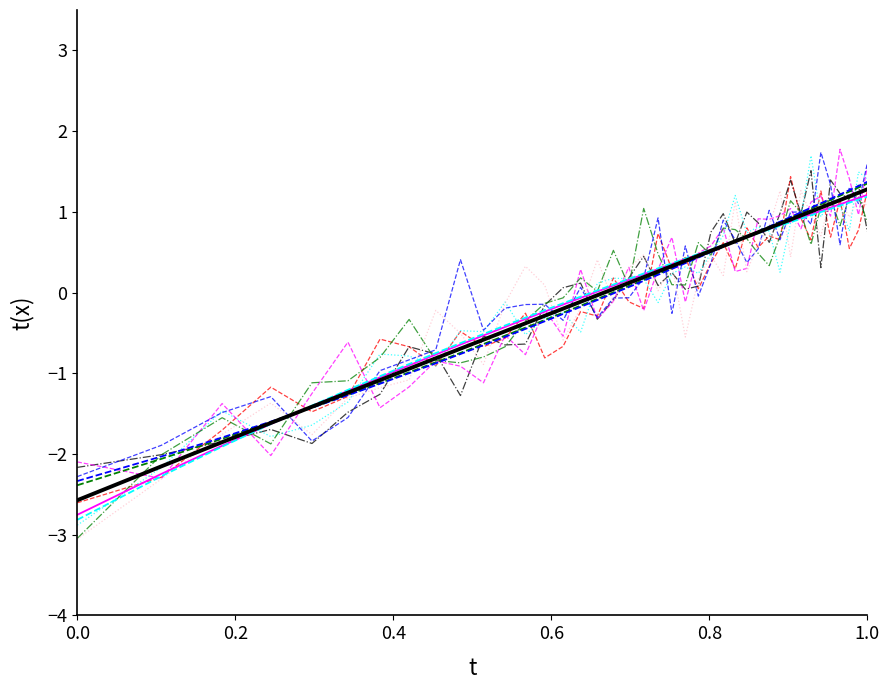

How many values in the mean series are below 0?

17